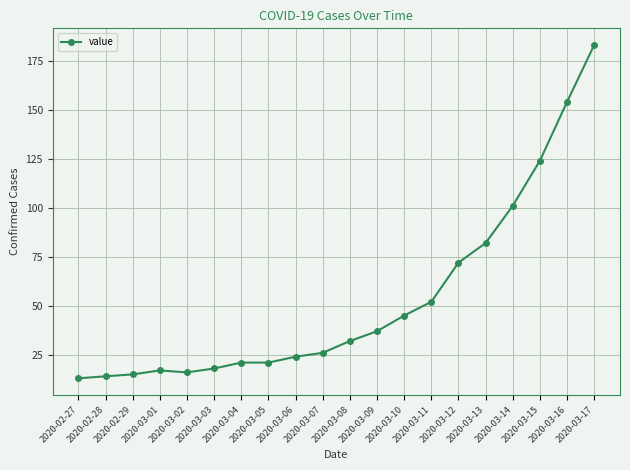

How many distinct data groups are displayed?

1